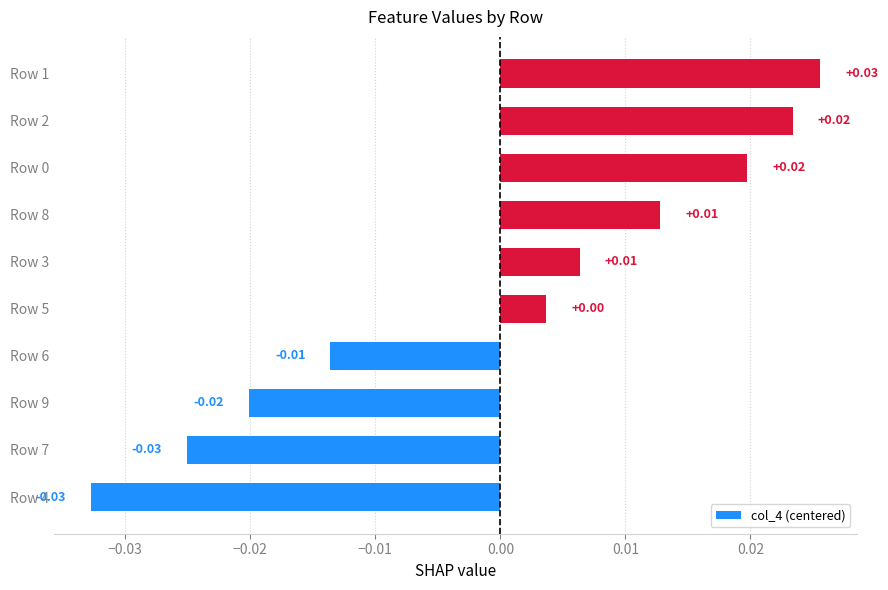

Which has a higher value, Row 4 or Row 2?

Row 2